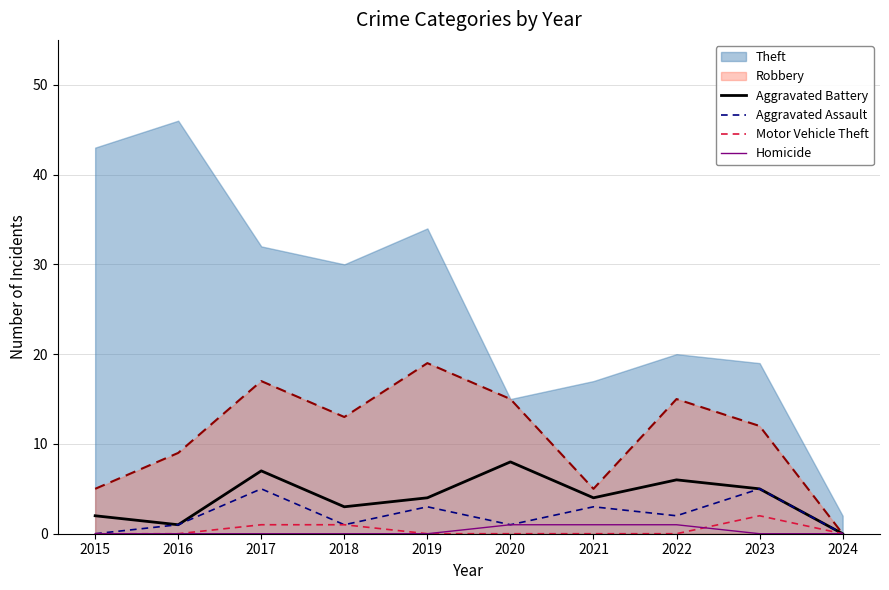

True or false: Aggravated Assault and Motor Vehicle Theft intersect in this chart.

False